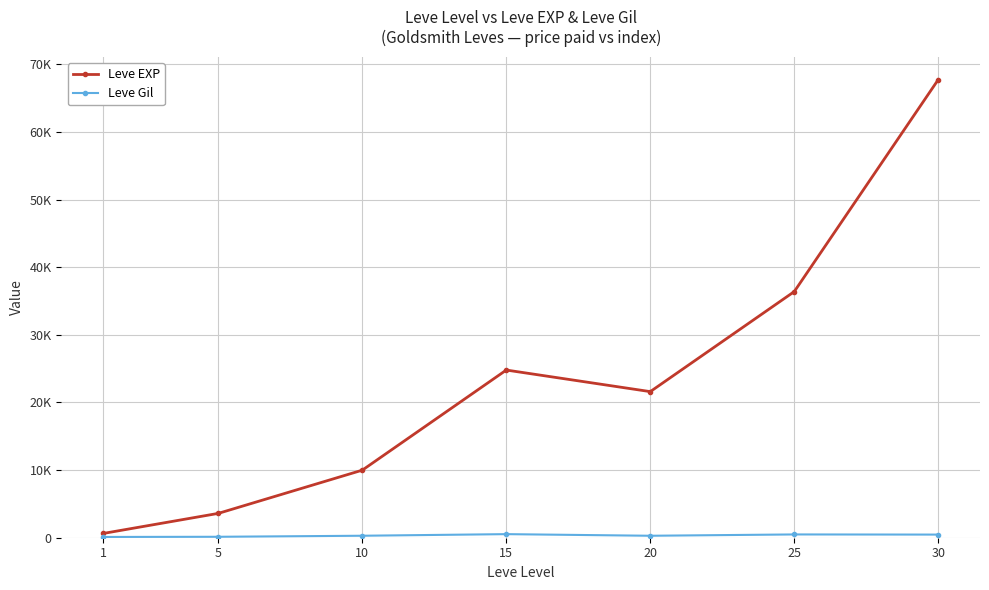

Which category has the highest value in the Leve EXP series?

30